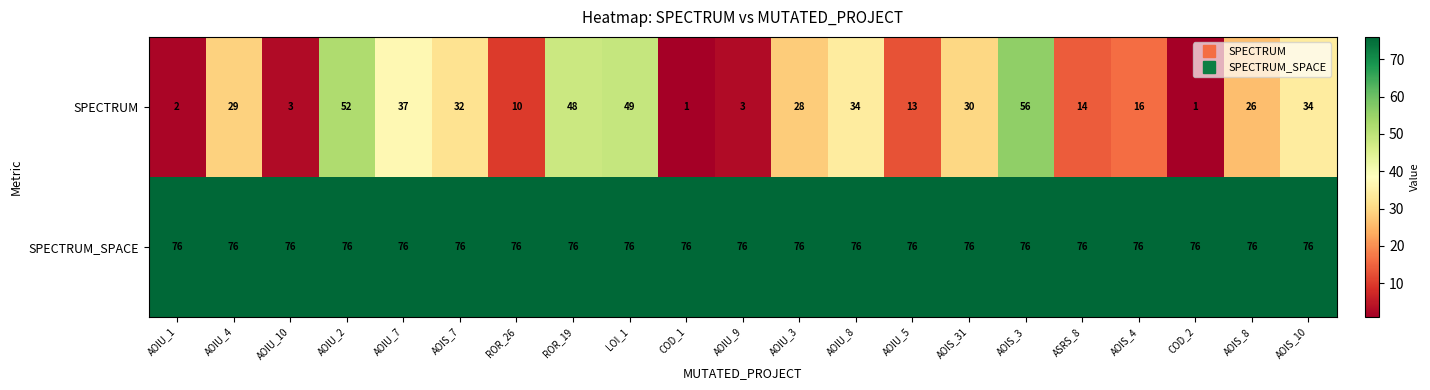

The value of SPECTRUM at AOIU_7 is 37. True or false?

True